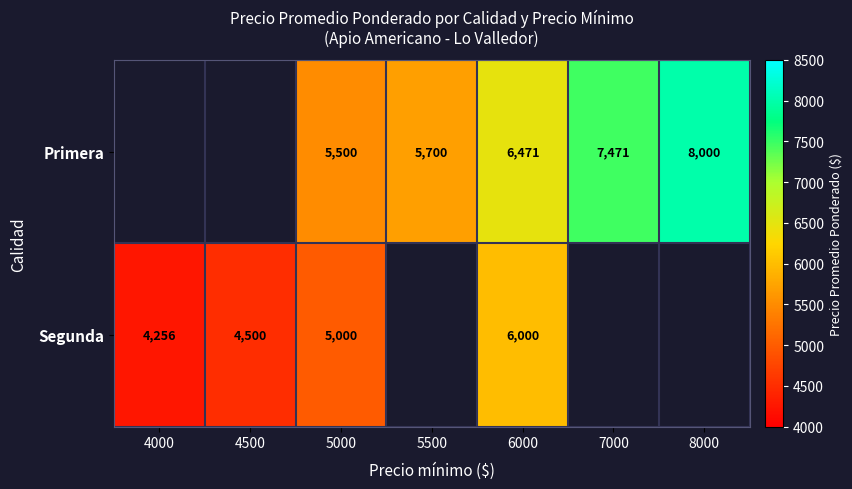

The value of Segunda at 5000 is 3125. True or false?

False